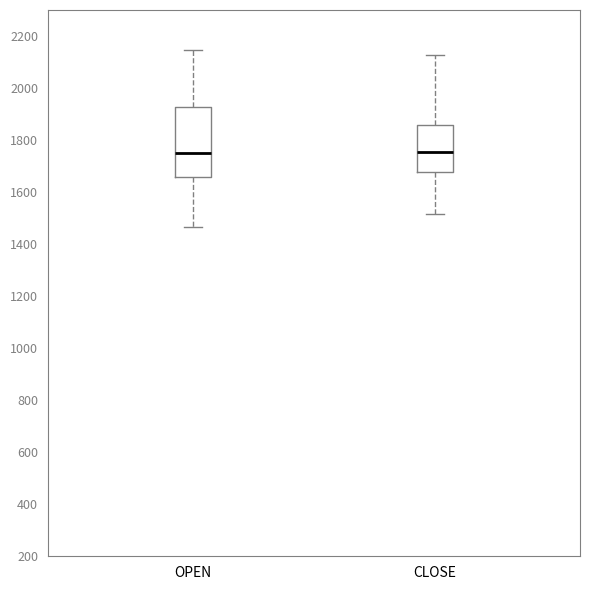

Comparing the boxes themselves (not the whiskers), which one is the tallest?

OPEN